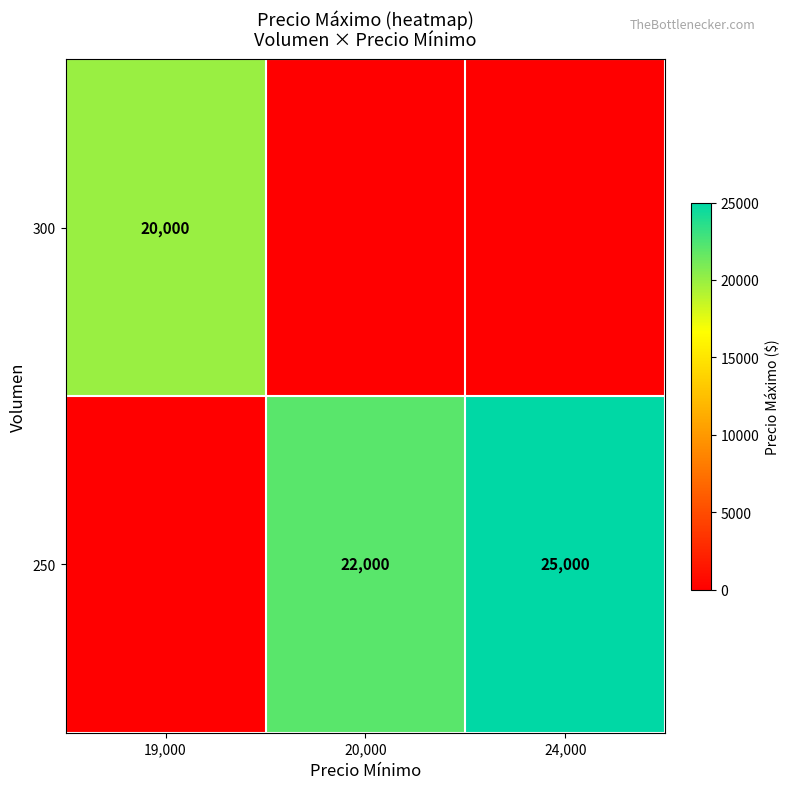

Is it true that 250 equals 22000 at 20,000?

True